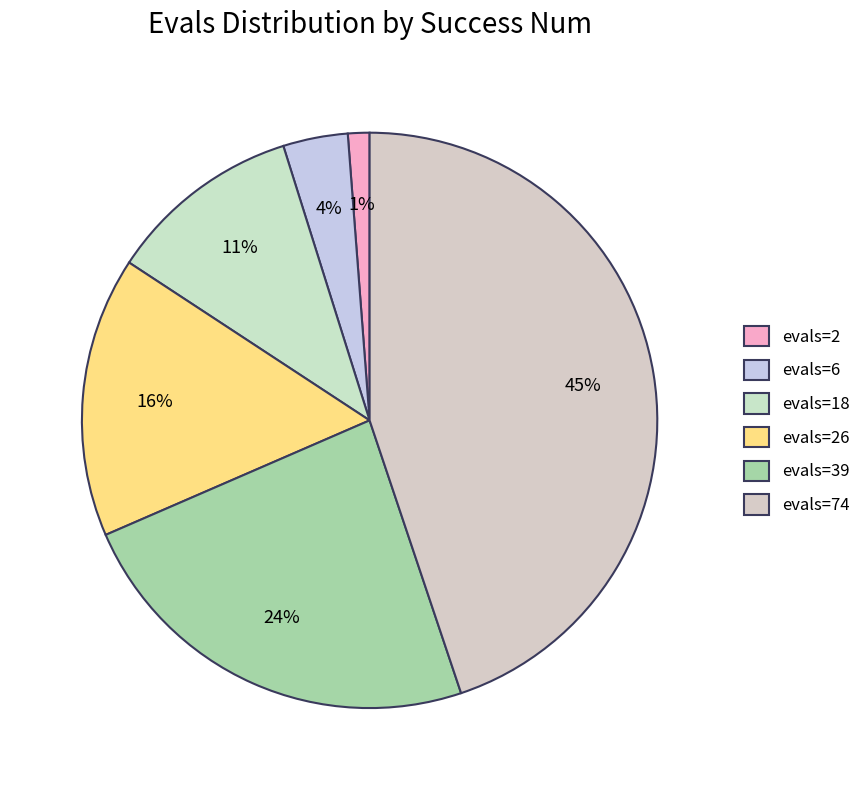

How many slices are in this pie chart?

6